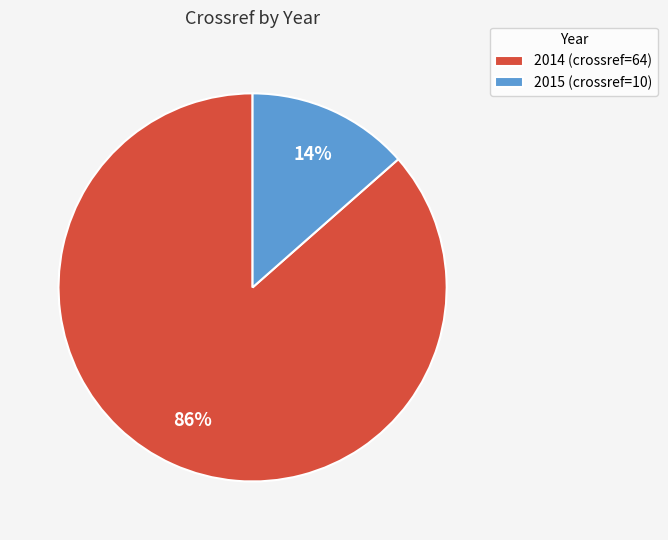

Which has a higher value, 2014 (crossref=64) or 2015 (crossref=10)?

2014 (crossref=64)